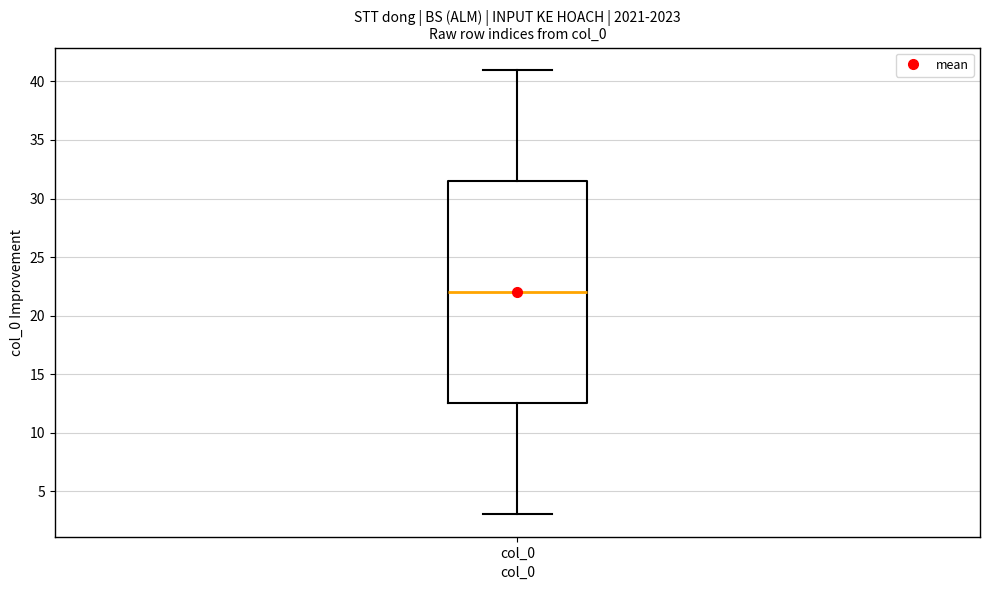

Where does the lower whisker of the box for col_0 end on the y-axis? The values are not printed on the chart, so give them approximately, as read against the axis.

3.0